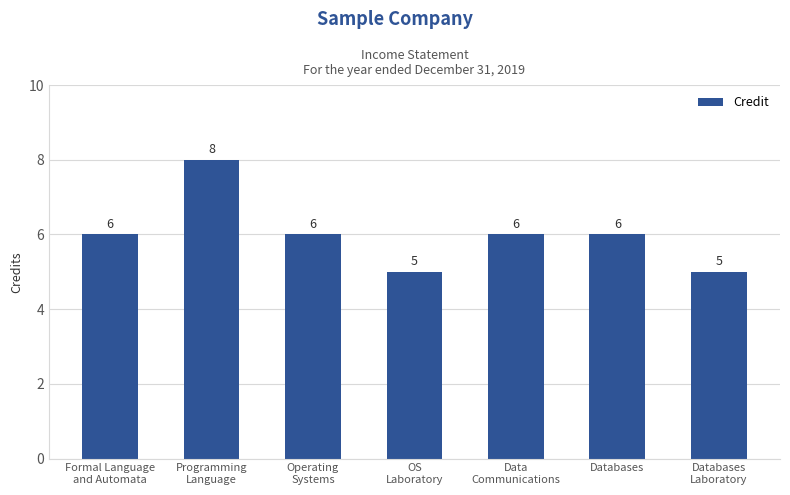

The value at Operating
Systems is 10. True or false?

False